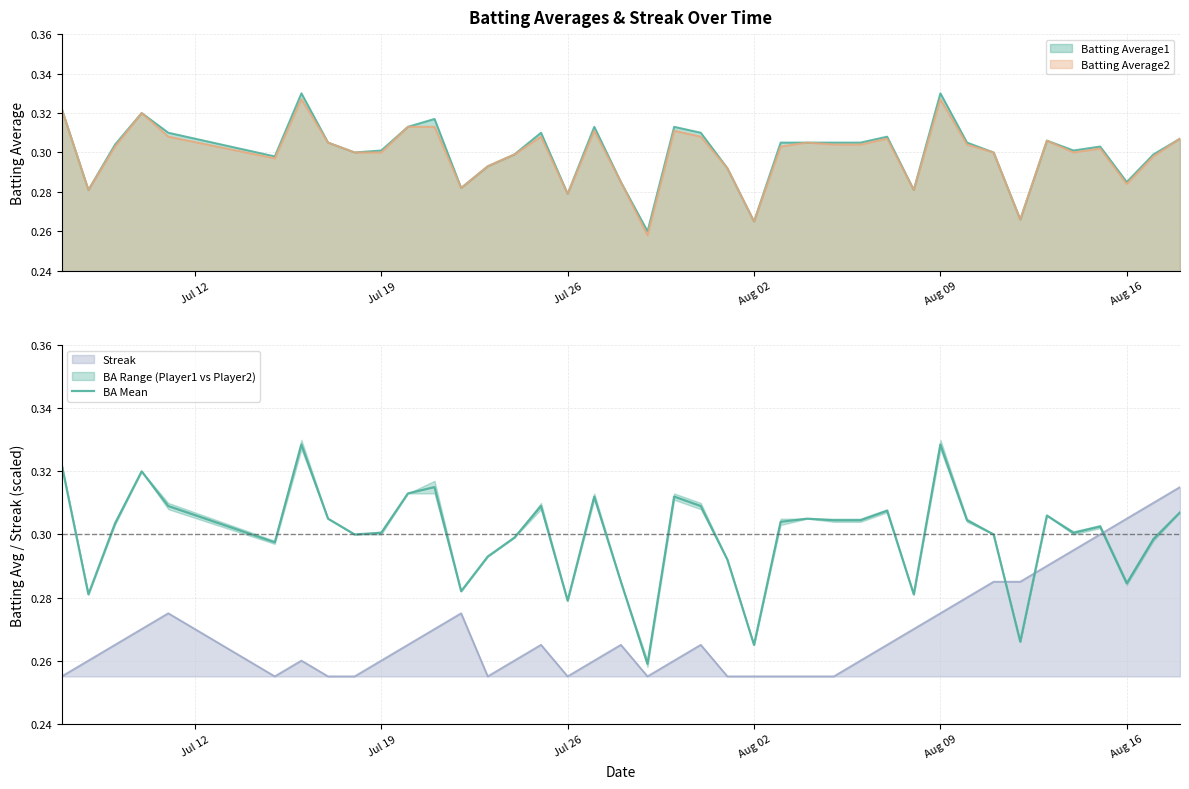

The value of Batting Average1 at Aug 16 is 0.4. True or false?

False